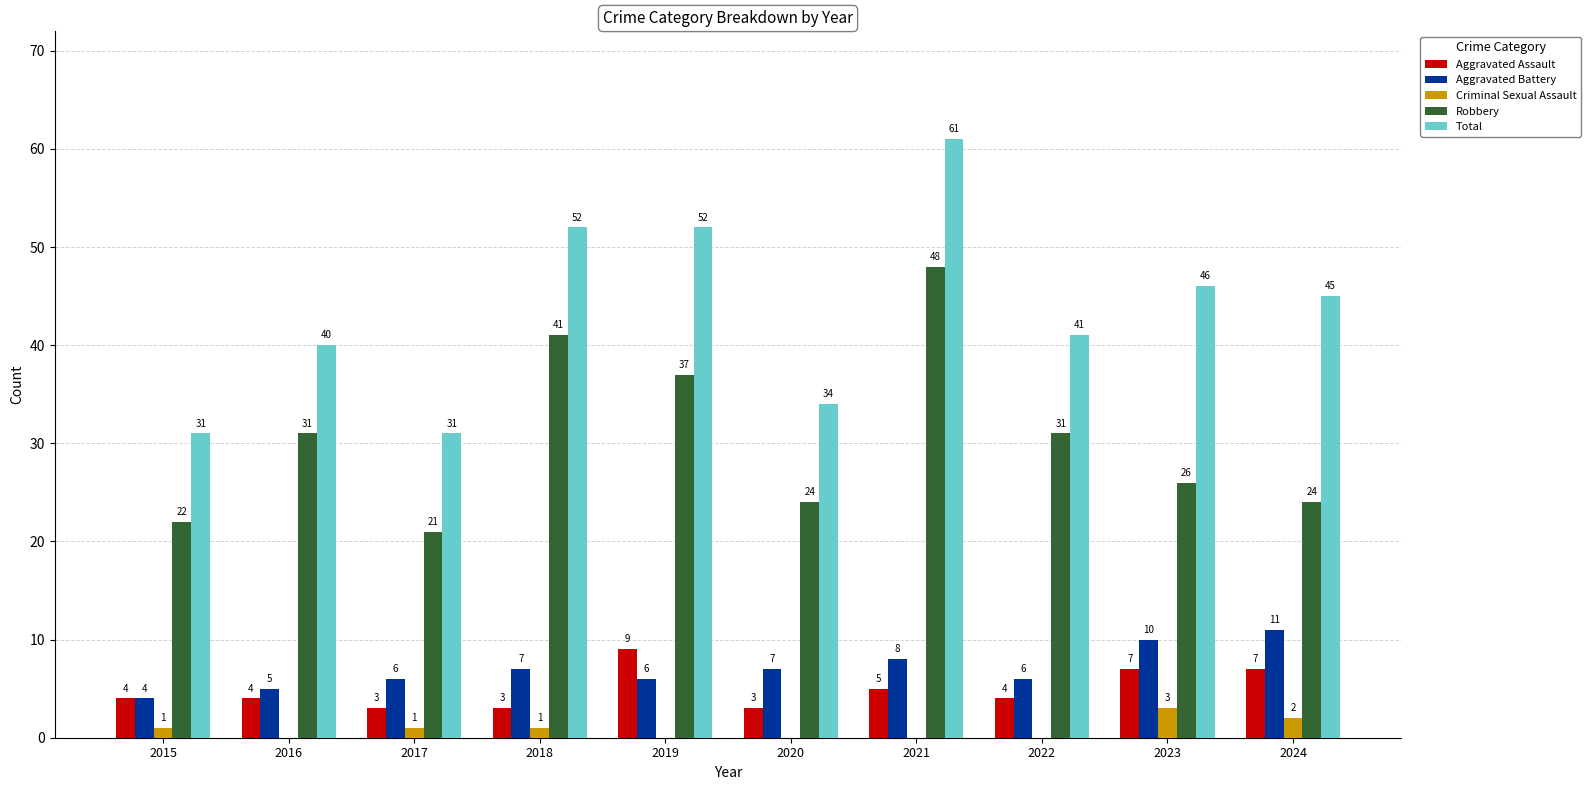

Reading left to right, extract all data points from this chart.

Aggravated Assault: 4	4	3	3	9	3	5	4	7	7
Aggravated Battery: 4	5	6	7	6	7	8	6	10	11
Criminal Sexual Assault: 1	0	1	1	0	0	0	0	3	2
Robbery: 22	31	21	41	37	24	48	31	26	24
Total: 31	40	31	52	52	34	61	41	46	45